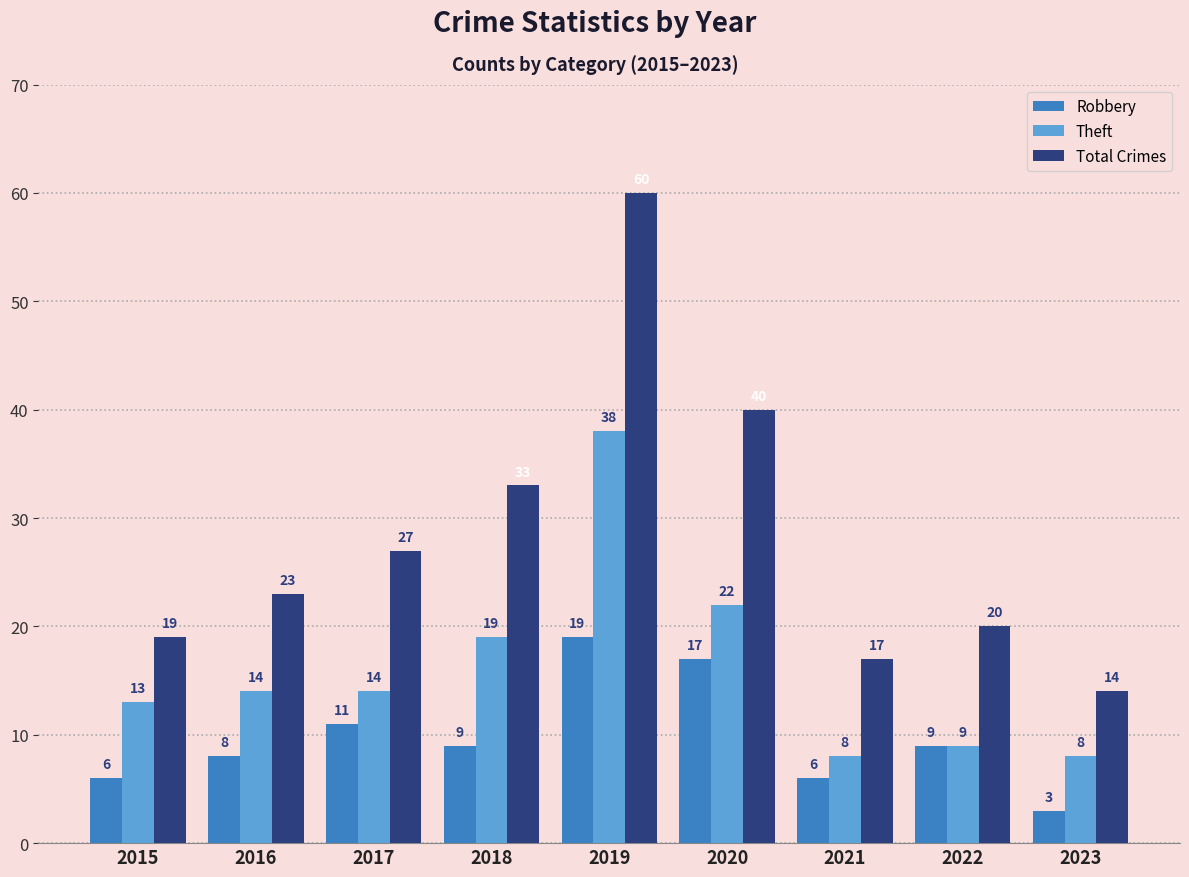

Are the bars grouped side by side (vs. stacked)?

Yes